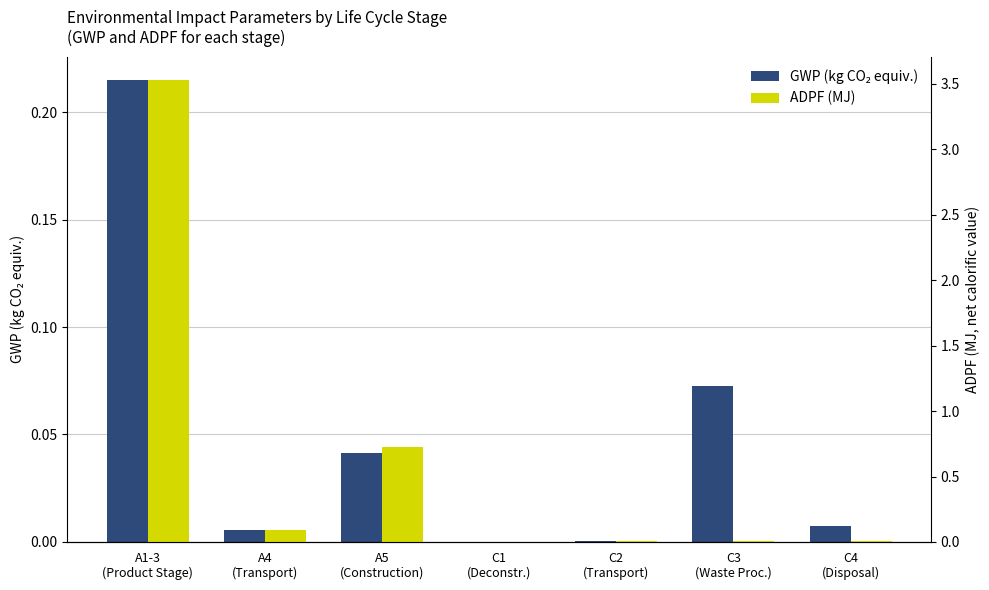

What is the label of the 3rd bar from the right?

C2
(Transport)